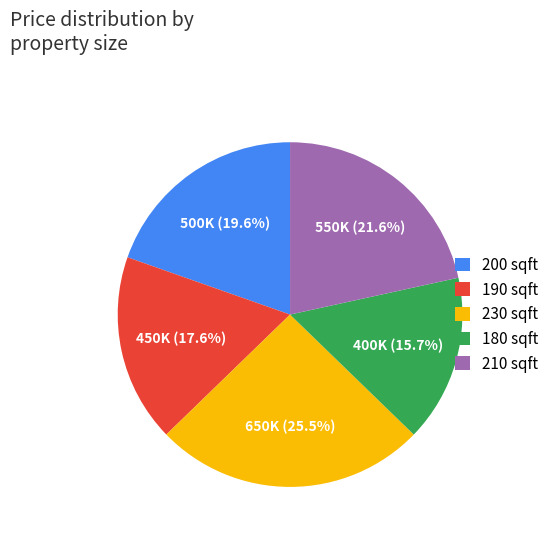

Rank the categories by value from lowest to highest.

180 sqft, 190 sqft, 200 sqft, 210 sqft, 230 sqft